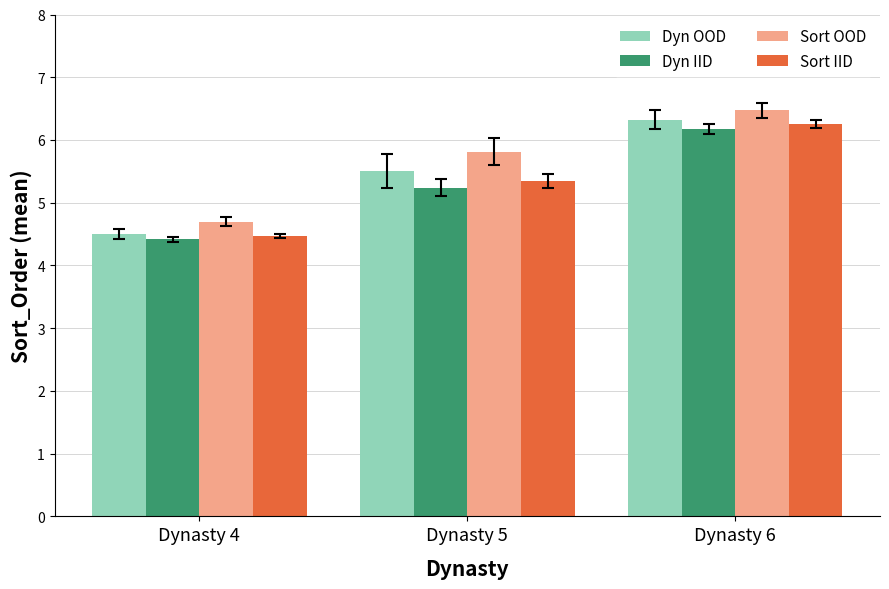

How many groups of bars are there?

3